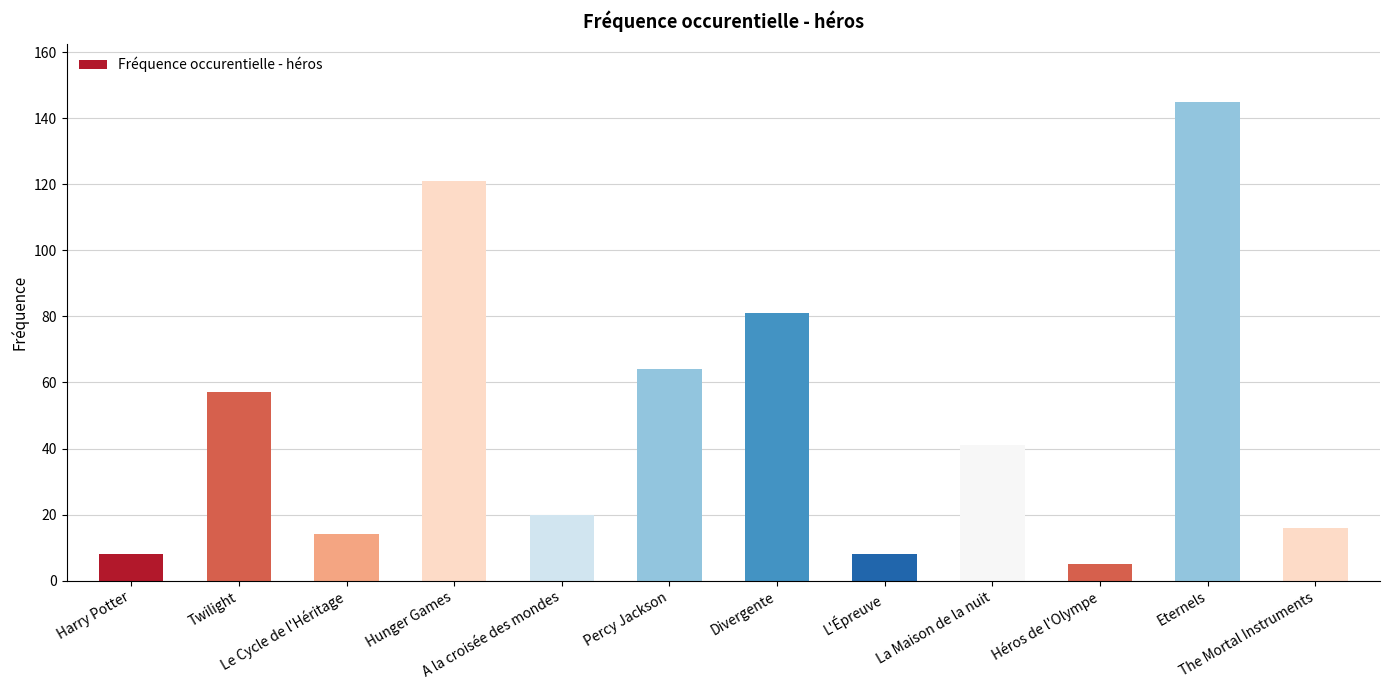

At which label is the value closest to 75?

Divergente